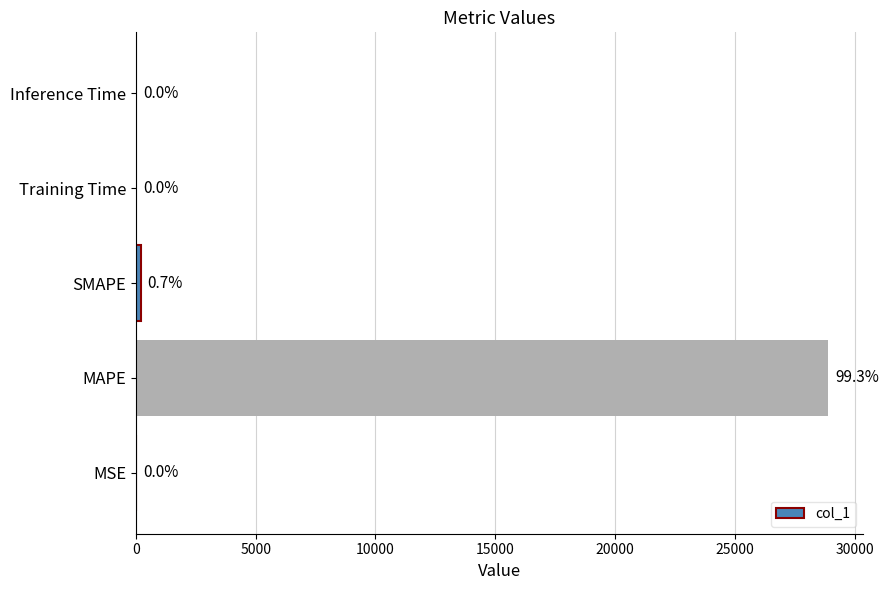

The chart shows a value of 8519.7 at MAPE. True or false?

False